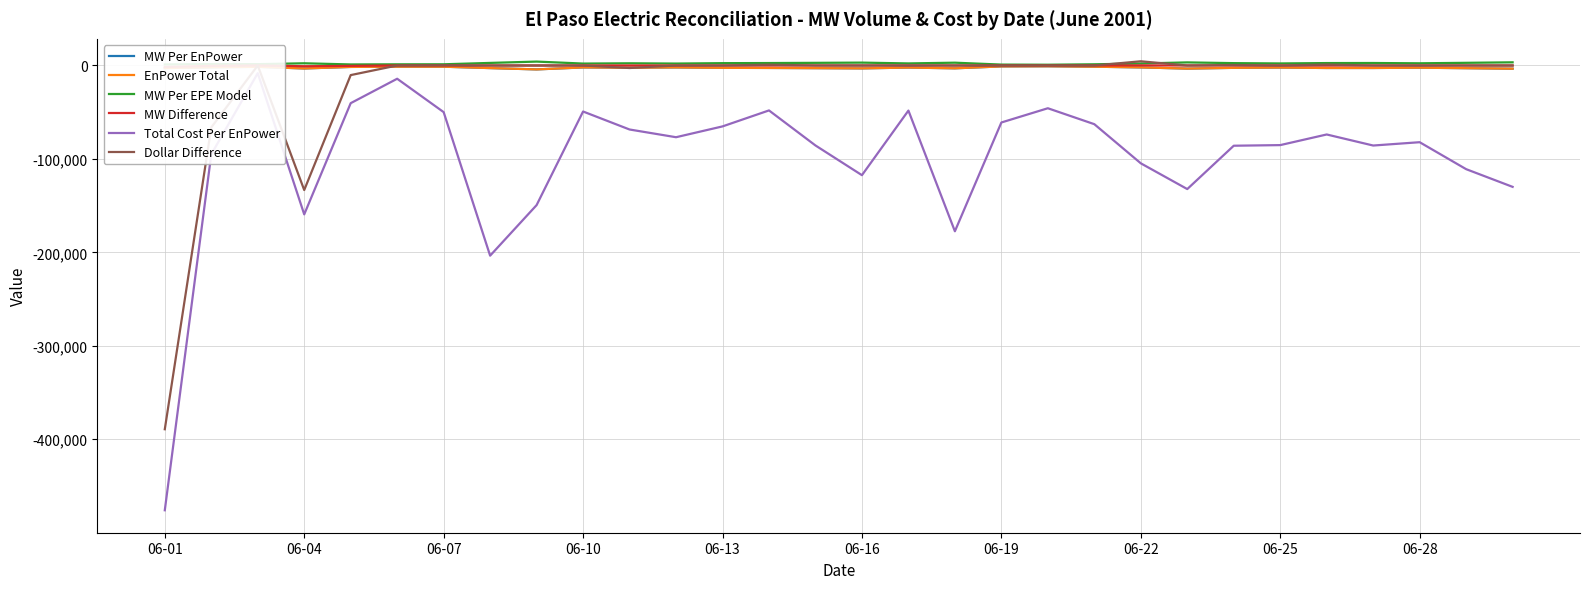

What is the difference between the second highest and minimum values in the MW Difference series?

1610